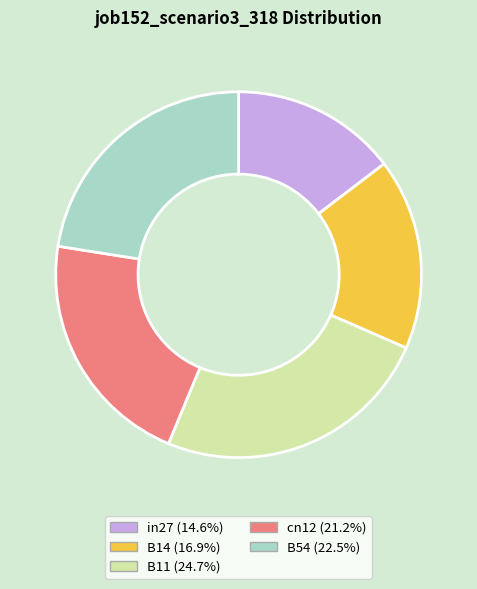

Which slice is the largest?

B11